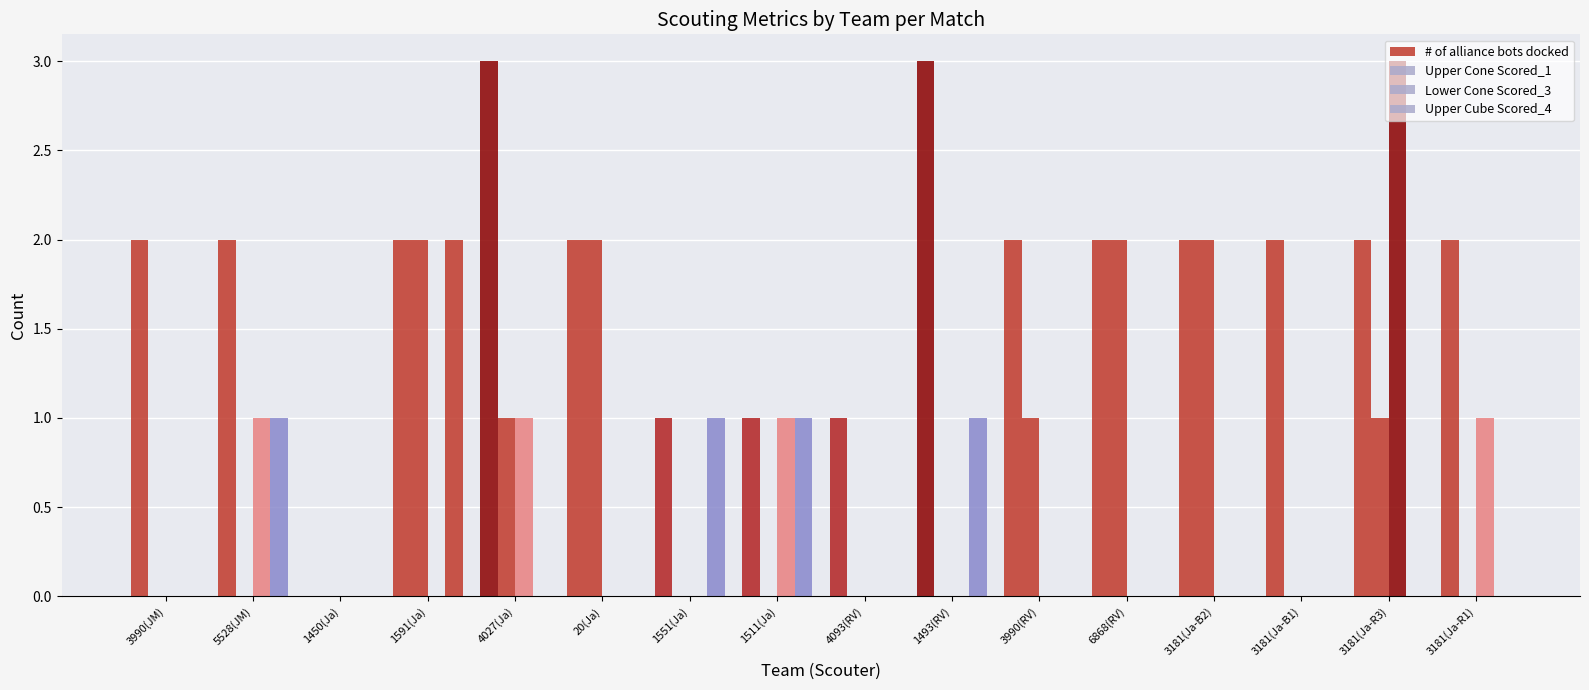

How many categories are shown in the chart?

16